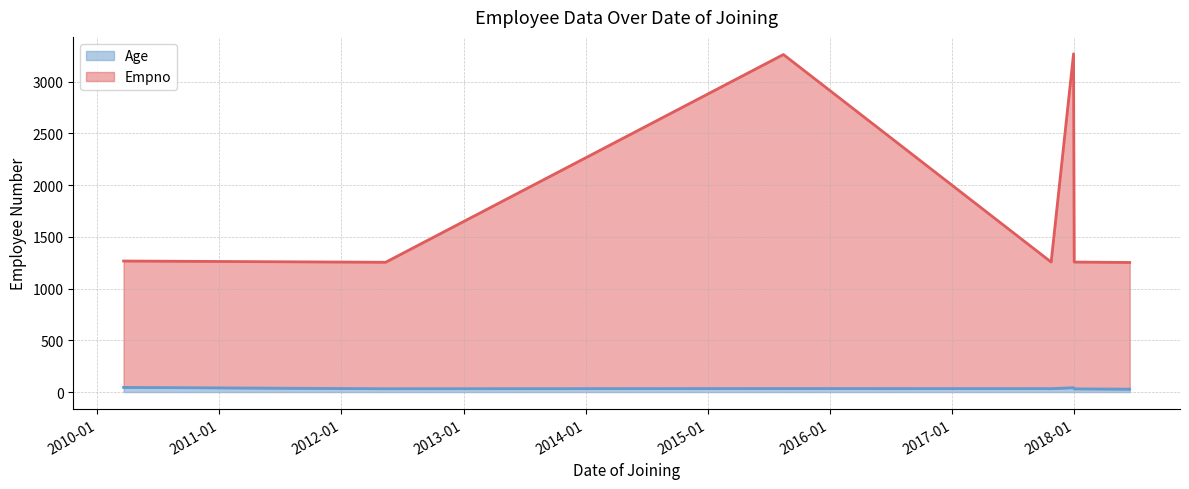

What is the maximum value shown in the chart?

3227